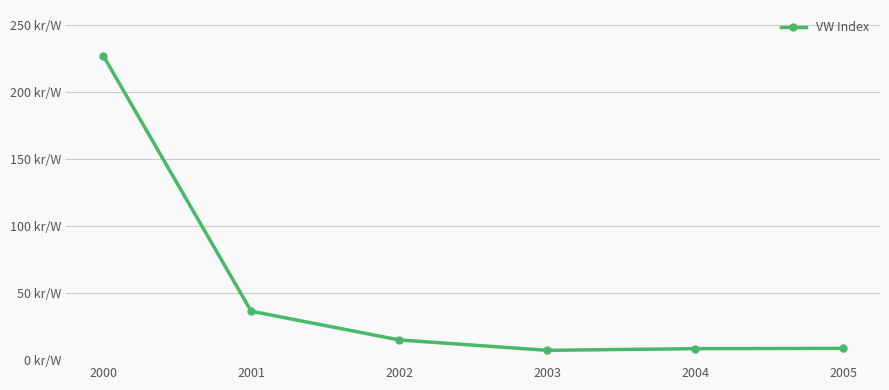

The value at 2005 is 8.7. True or false?

True